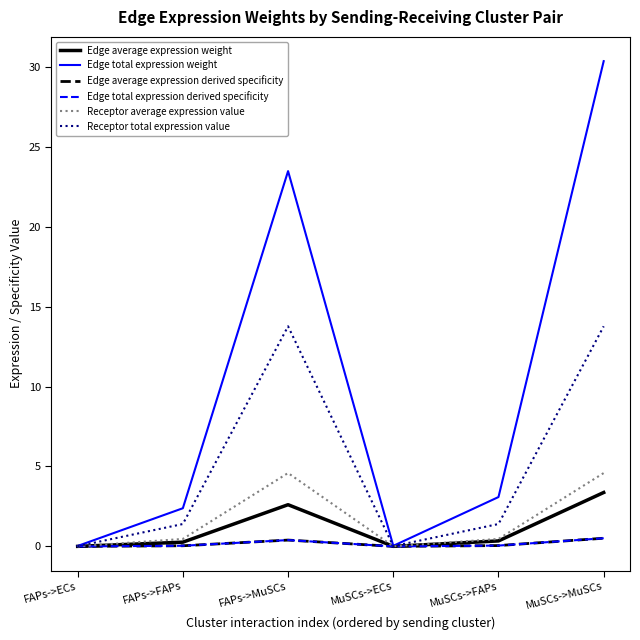

True or false: Edge average expression derived specificity and Edge total expression weight cross at least once.

False